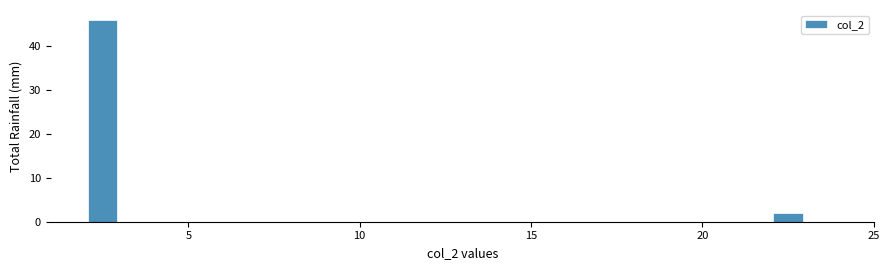

Read against the x-axis, roughly where is the centre of the tallest bar?

2.5